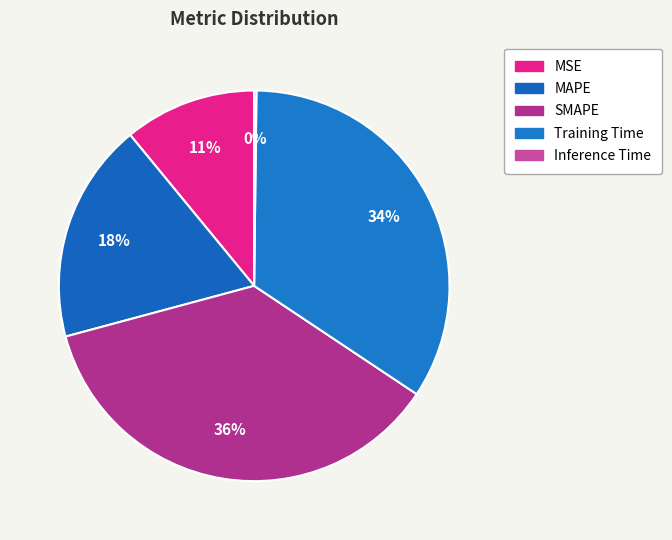

Which has a higher value, Training Time or SMAPE?

SMAPE